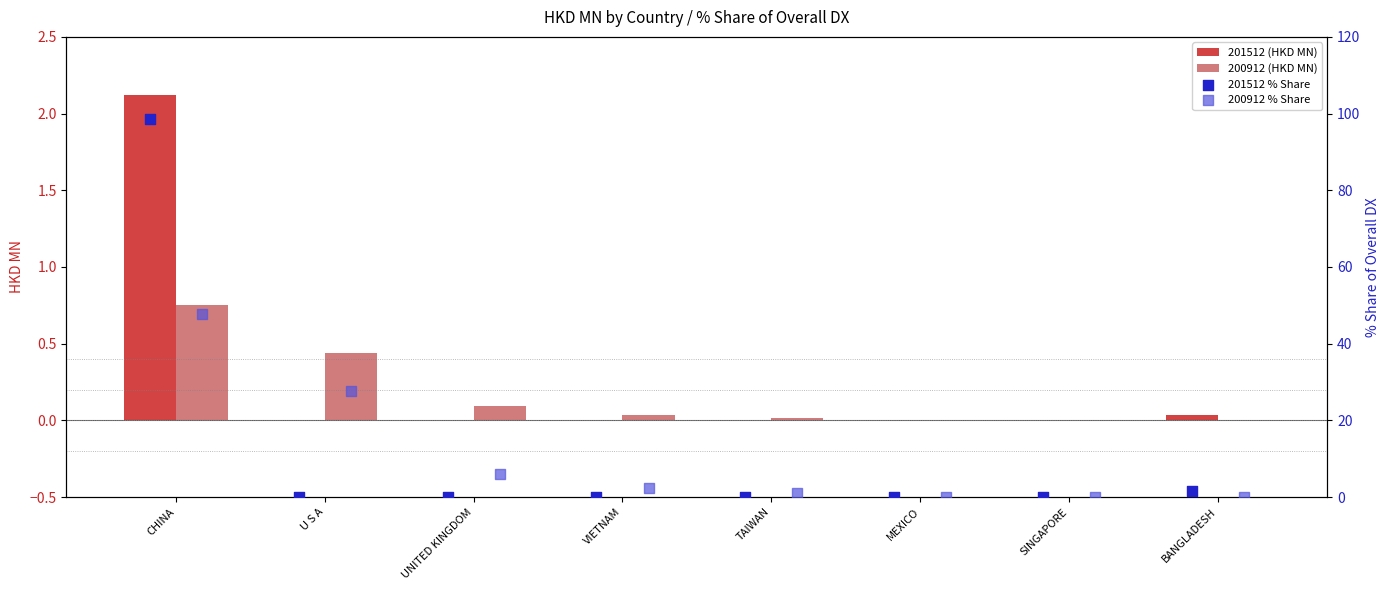

At how many categories does at least one series exceed 83?

1